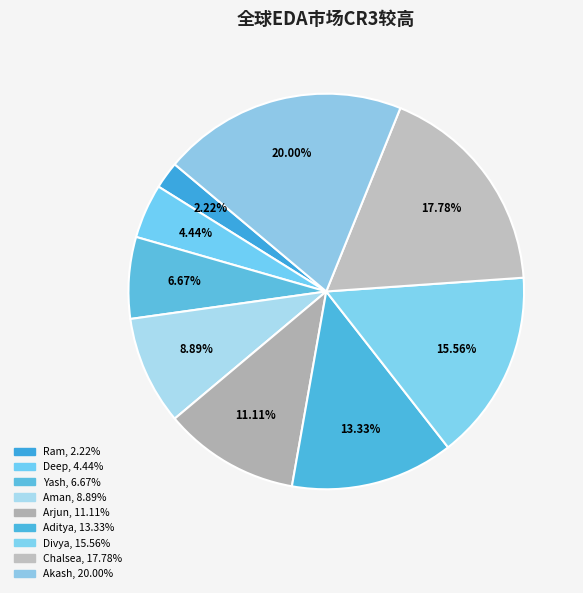

To the nearest percent, what percentage of the pie is Arjun?

11%